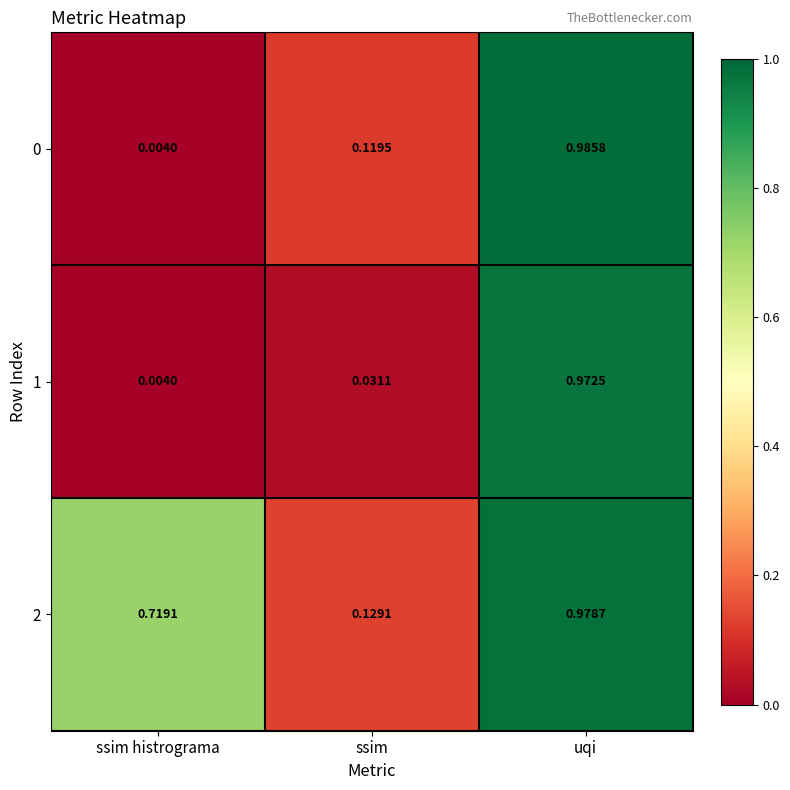

At which category does the chart reach its peak across all series?

uqi